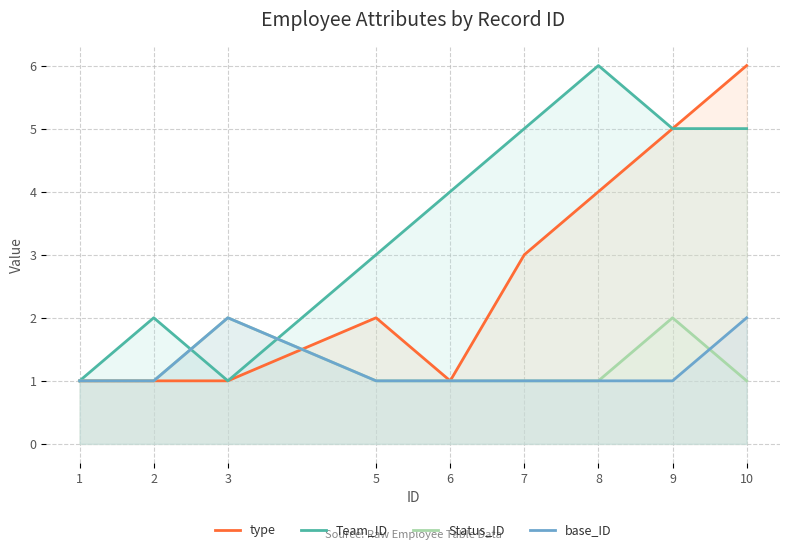

Does the chart have visible grid lines?

Yes